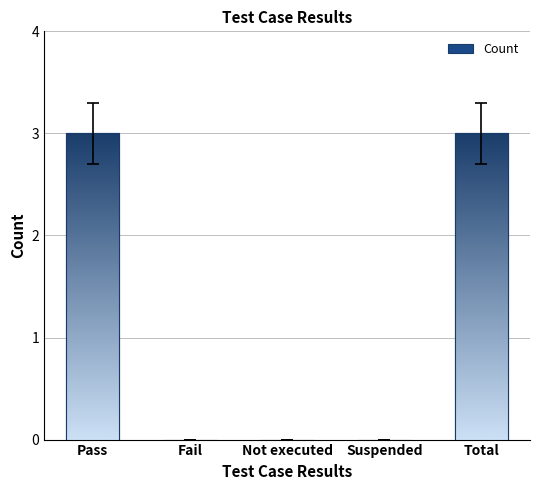

Between Not executed and Pass, which is larger?

Pass